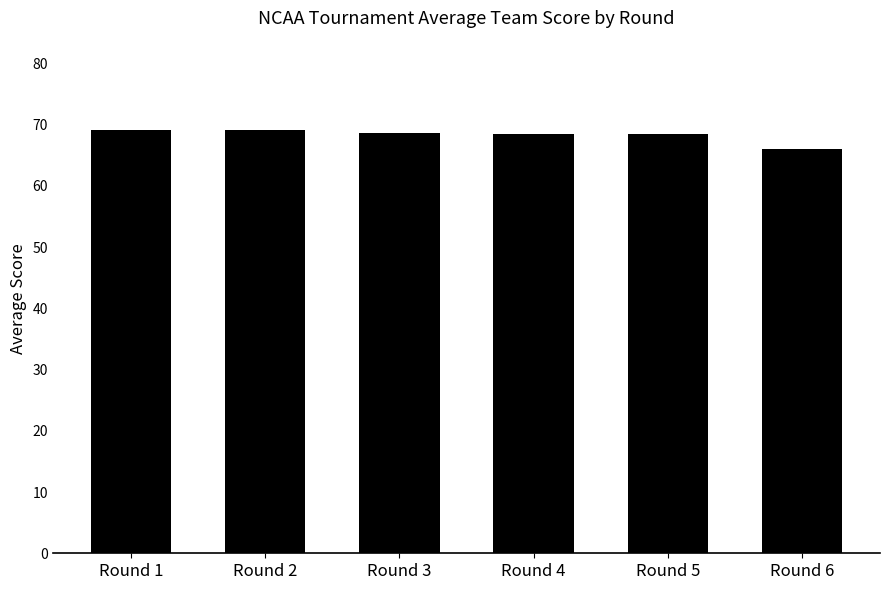

The value at Round 2 is 69.2. True or false?

True